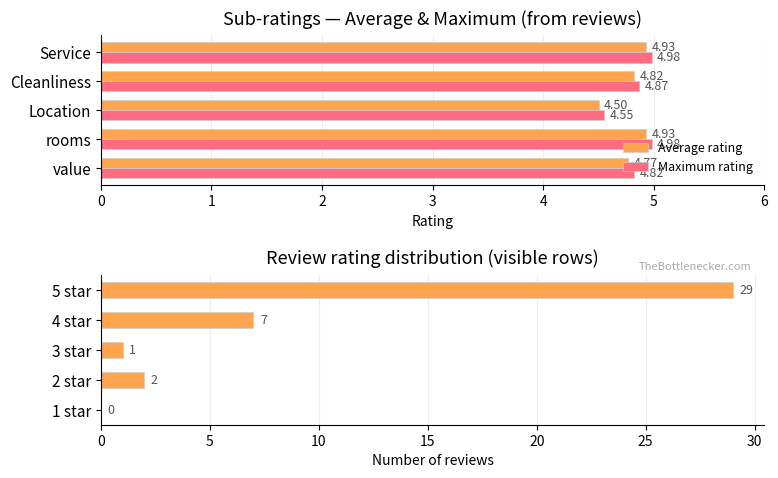

Read the Maximum rating value at Service.

5.0